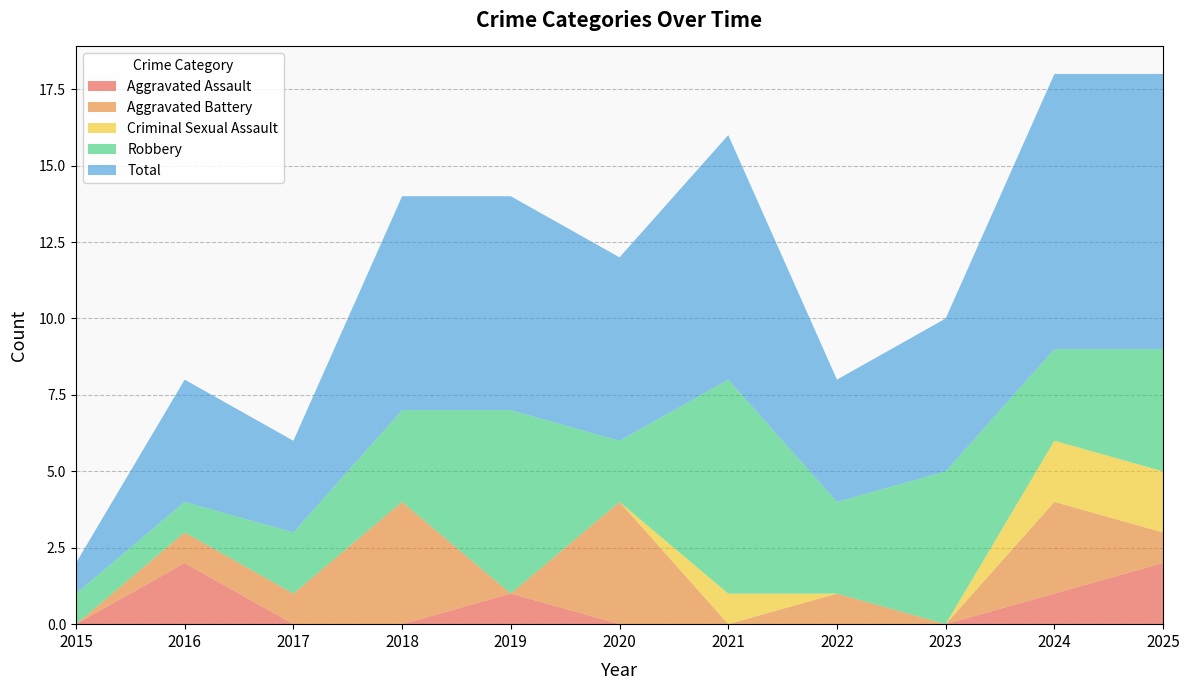

Reading right to left, extract all data points from this chart.

Aggravated Assault: 2	1	0	0	0	0	1	0	0	2	0
Aggravated Battery: 1	3	0	1	0	4	0	4	1	1	0
Criminal Sexual Assault: 2	2	0	0	1	0	0	0	0	0	0
Robbery: 4	3	5	3	7	2	6	3	2	1	1
Total: 9	9	5	4	8	6	7	7	3	4	1